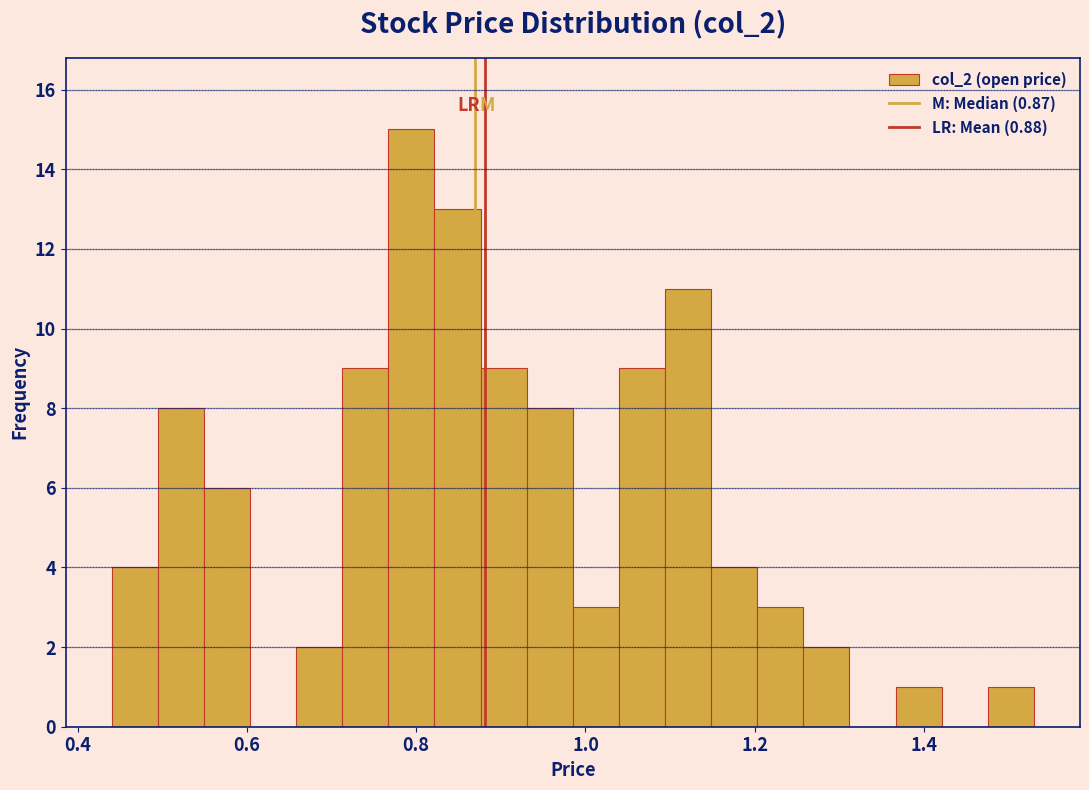

Around what value on the x-axis is the tallest bar? Give the approximate position of its centre, as read against the axis.

0.80